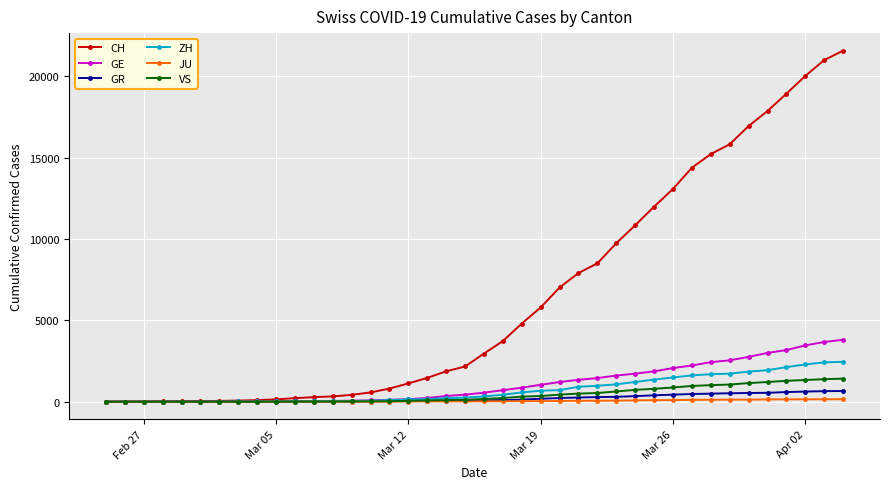

Which series has the largest range (max minus min)?

CH